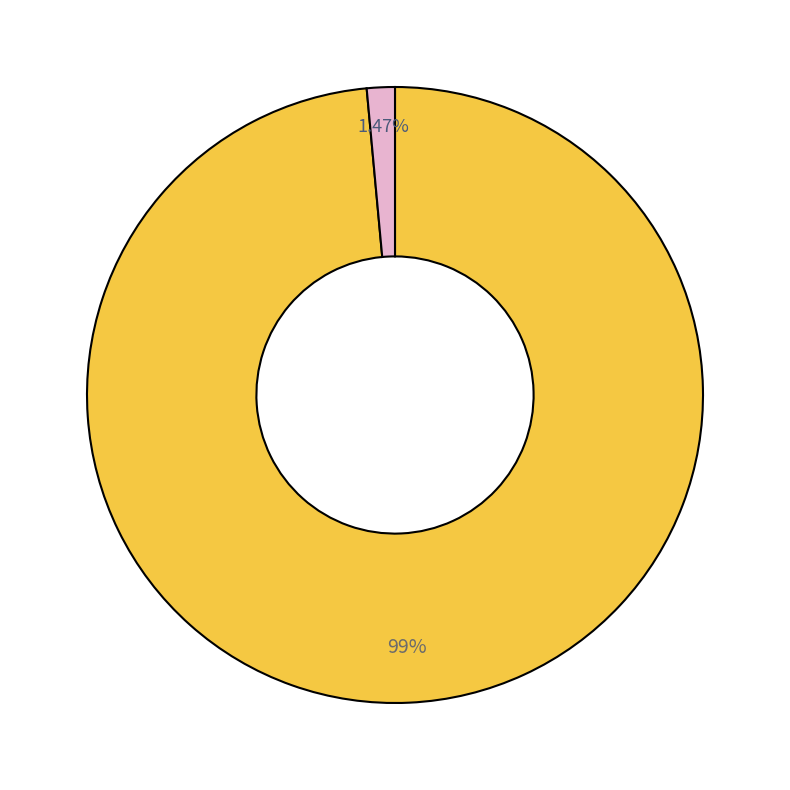

Is there any slice that represents more than half of the pie?

Yes